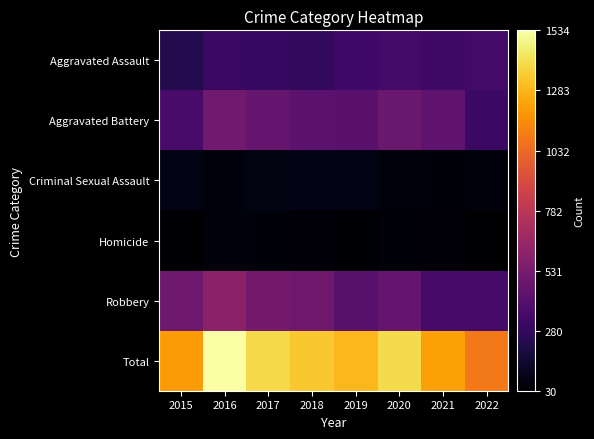

How many categories are shown in the chart?

8